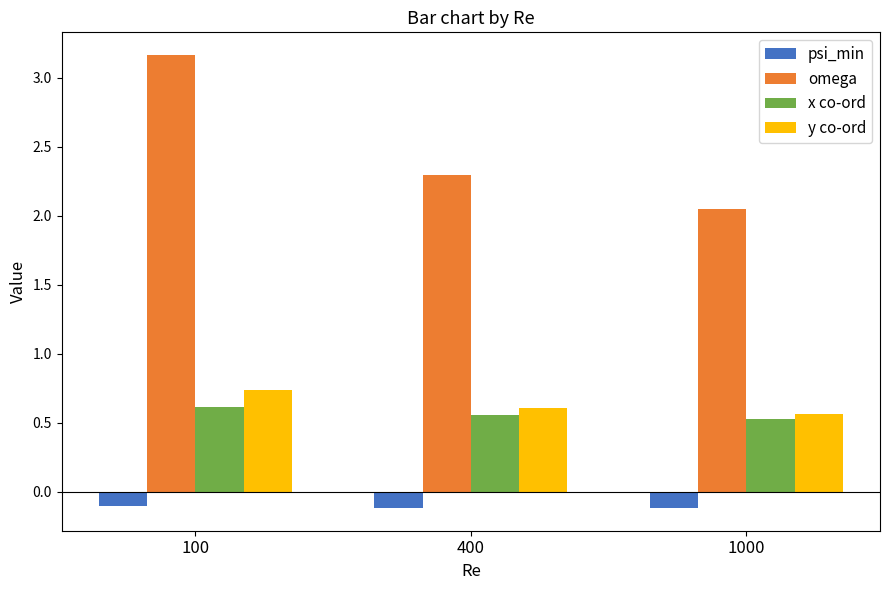

What is the average value of the omega series?

2.5